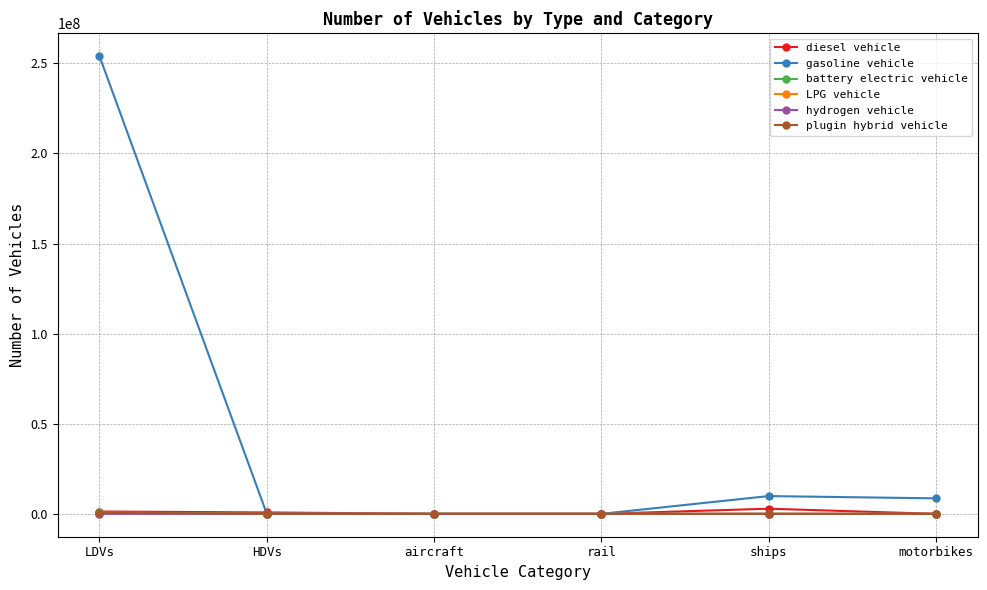

Where do LPG vehicle and plugin hybrid vehicle first cross each other?

LDVs and HDVs